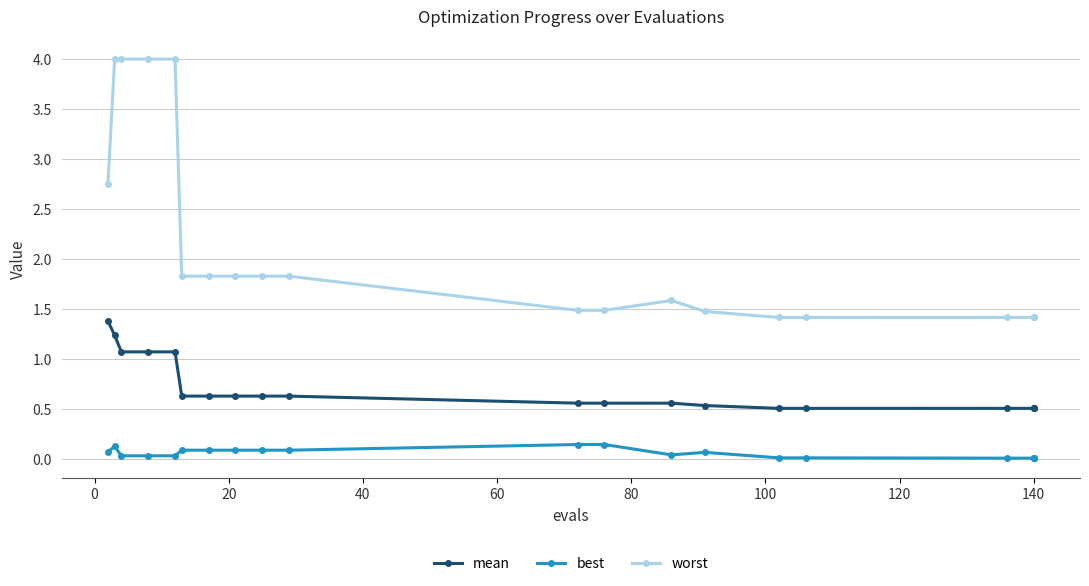

What is the label of the 19th point from the left?

18